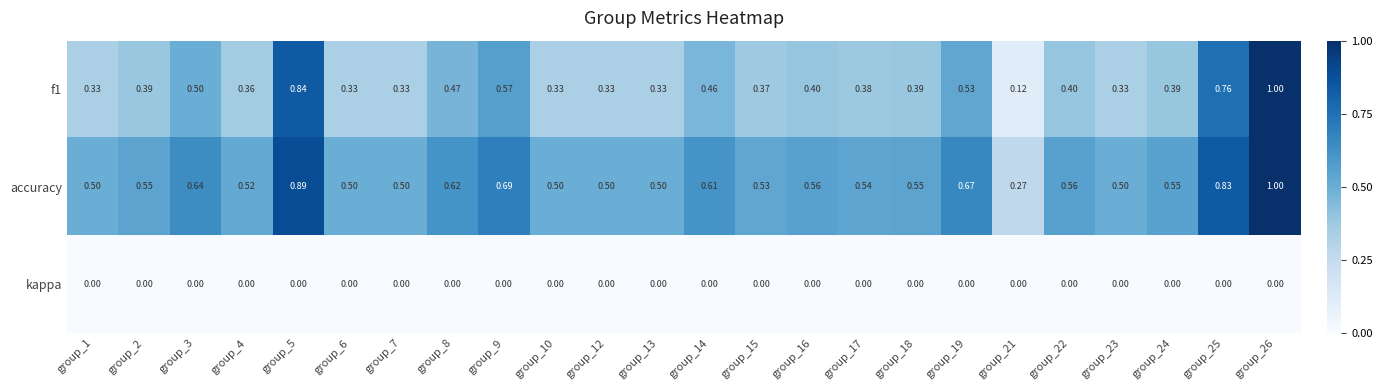

Is the value of accuracy at group_18 greater than the value of f1 at group_23?

Yes